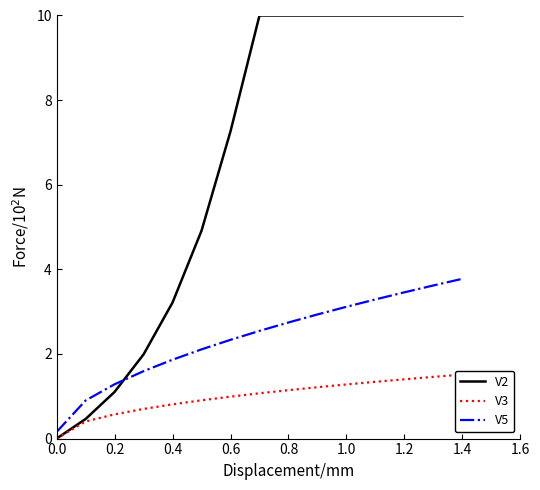

What is the value of the V3 point at the 8th from the left?

1.1